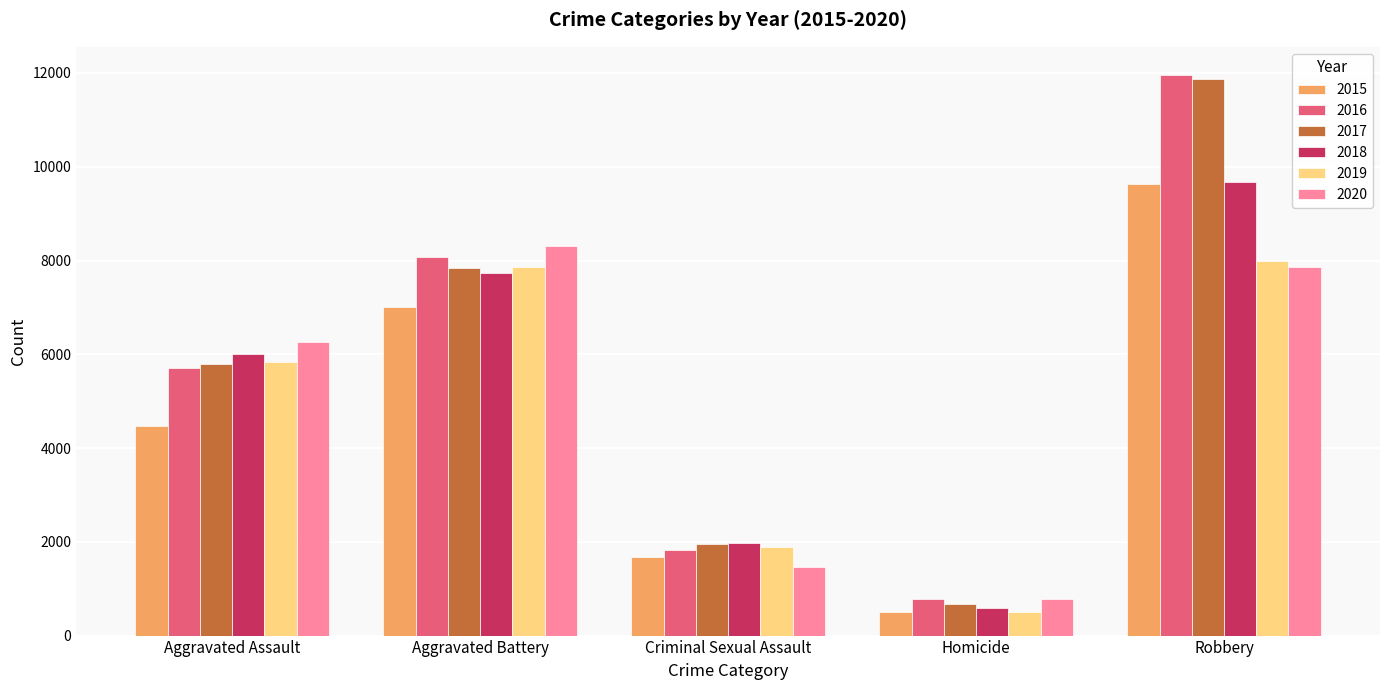

What is the label of the 4th bar from the left?

Homicide